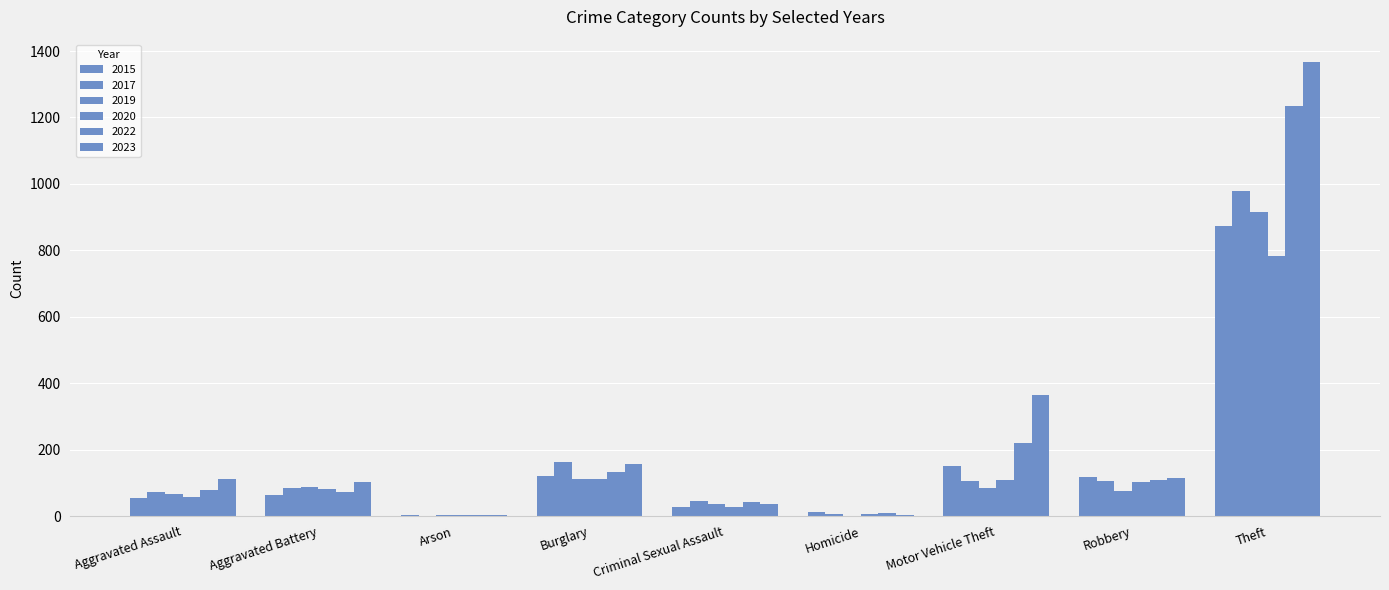

Which category has the highest value across all series?

Theft